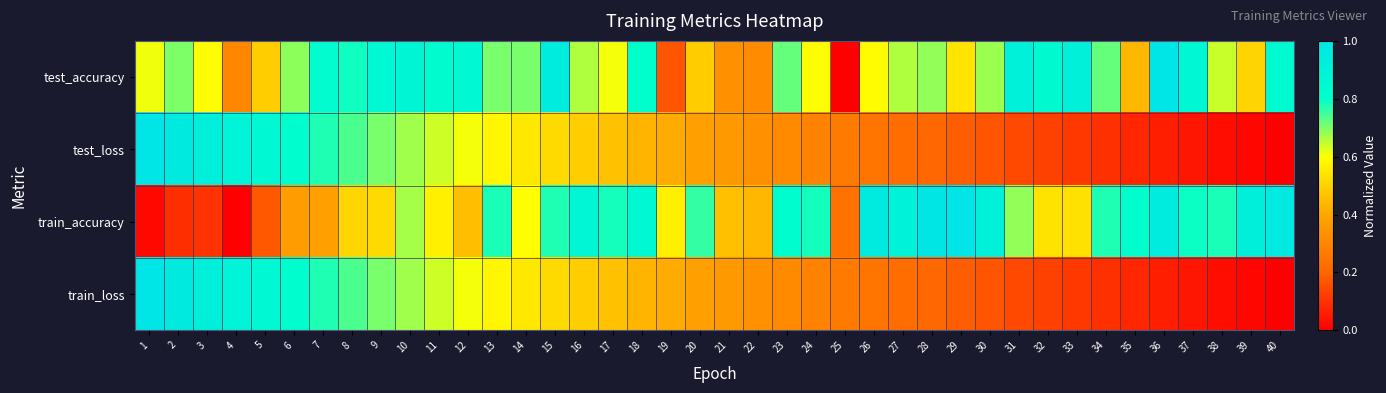

At which category does the chart reach its minimum across all series?

25